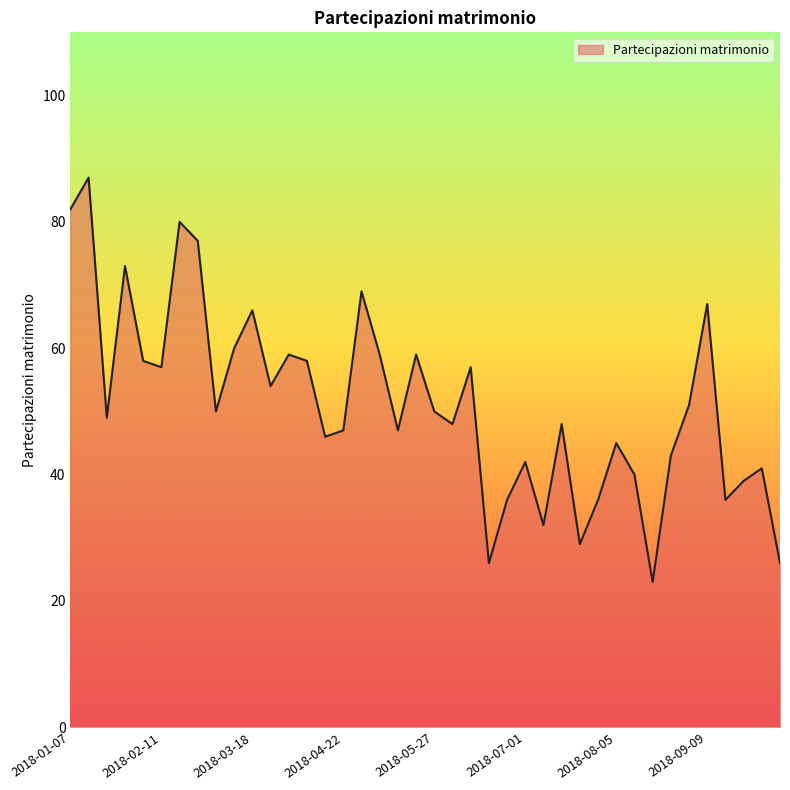

What is the difference between the maximum and minimum values?

64